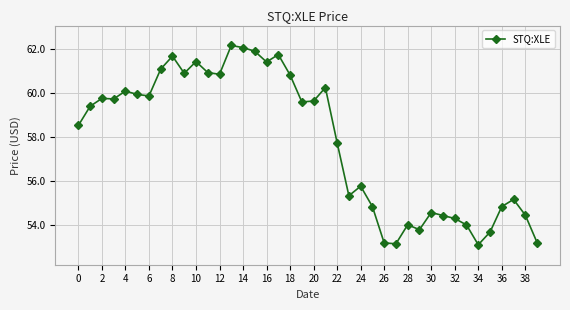

What is the difference between the maximum and minimum values?

9.1